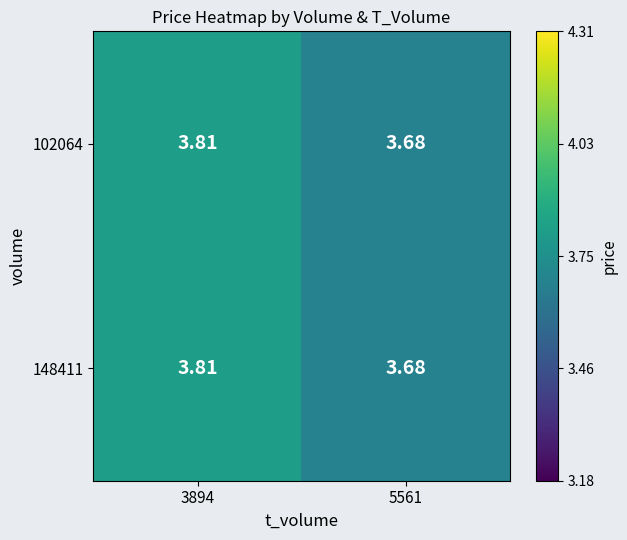

Reading left to right, transcribe all the data shown in this chart.

102064: 3894=3.8	5561=3.7
148411: 3894=3.8	5561=3.7